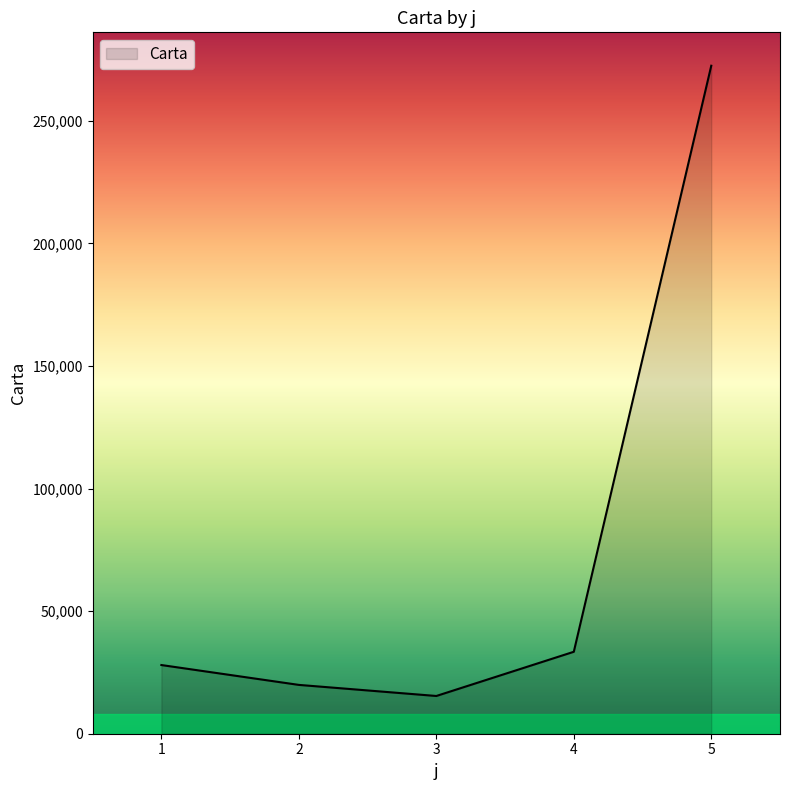

List the labels in order of value, largest first.

5, 4, 1, 2, 3